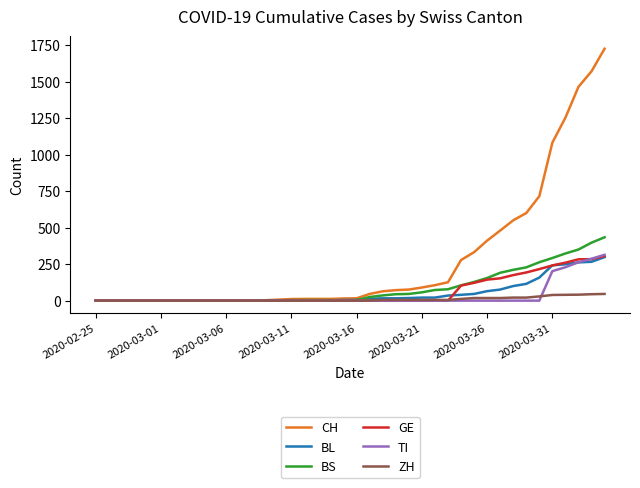

Which series has the largest total across all categories?

CH